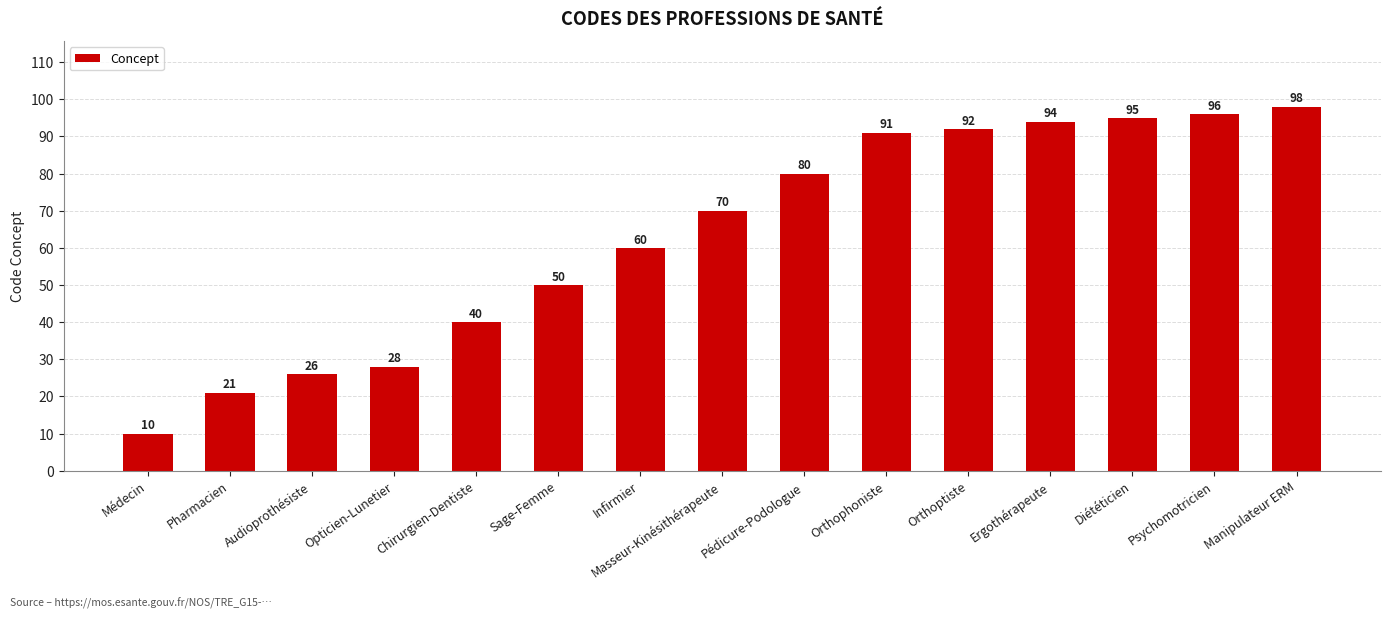

What is the label of the 12th bar from the left?

Ergothérapeute